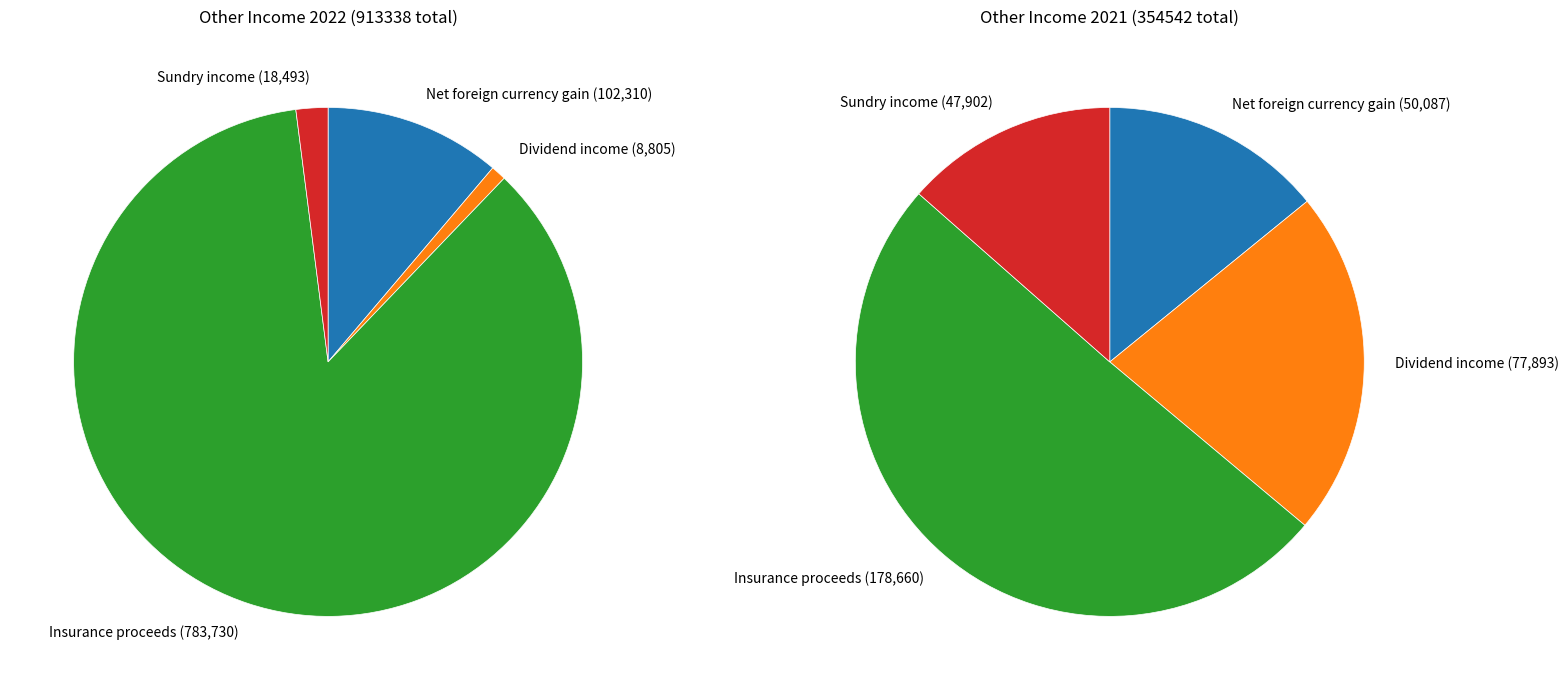

Does Insurance proceeds represent more than half of the total?

Yes